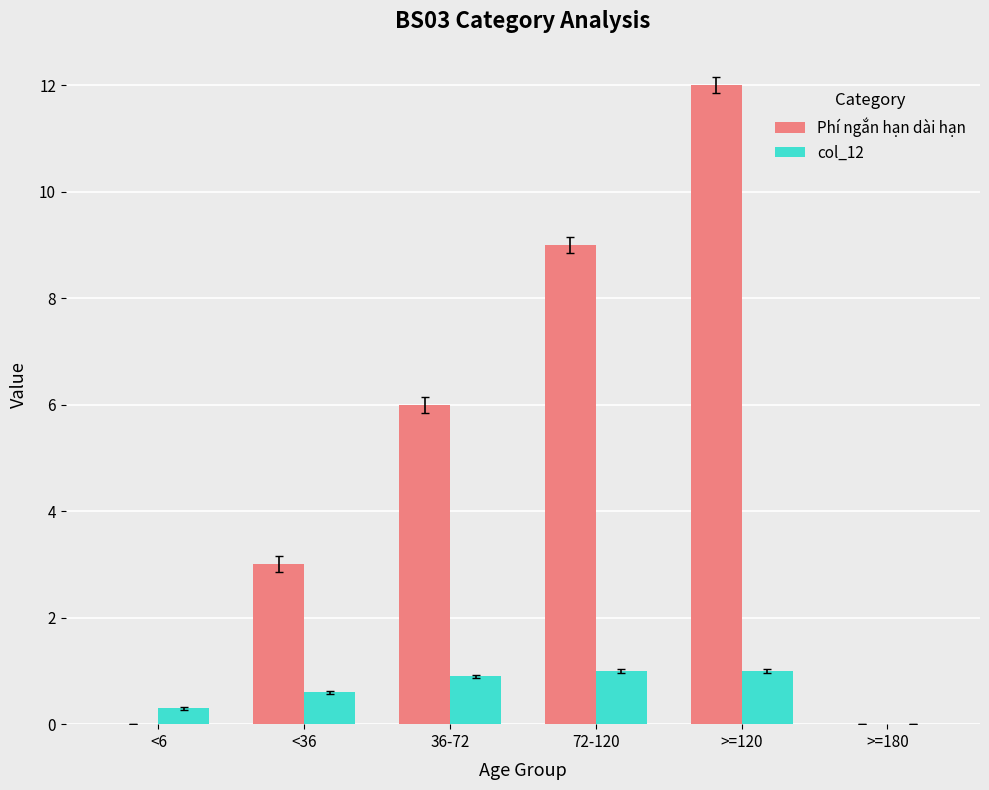

Between <6 and <36, which series saw the biggest shift?

Phí ngắn hạn dài hạn